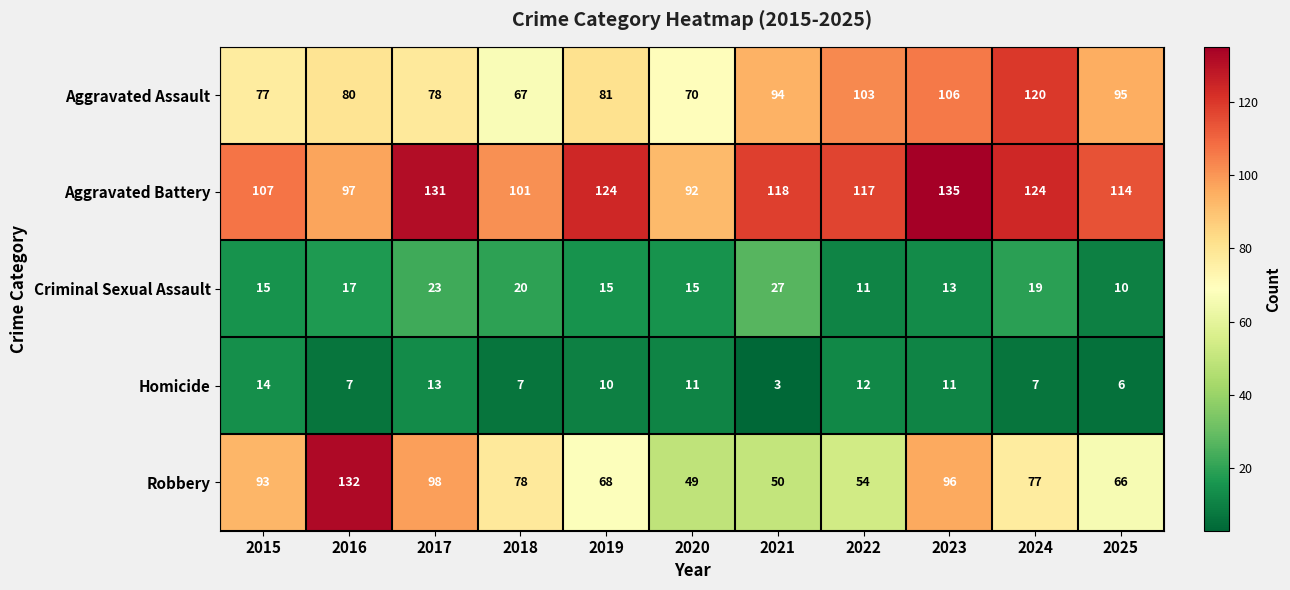

Rank the series at 2015 from lowest to highest value.

Homicide, Criminal Sexual Assault, Aggravated Assault, Robbery, Aggravated Battery